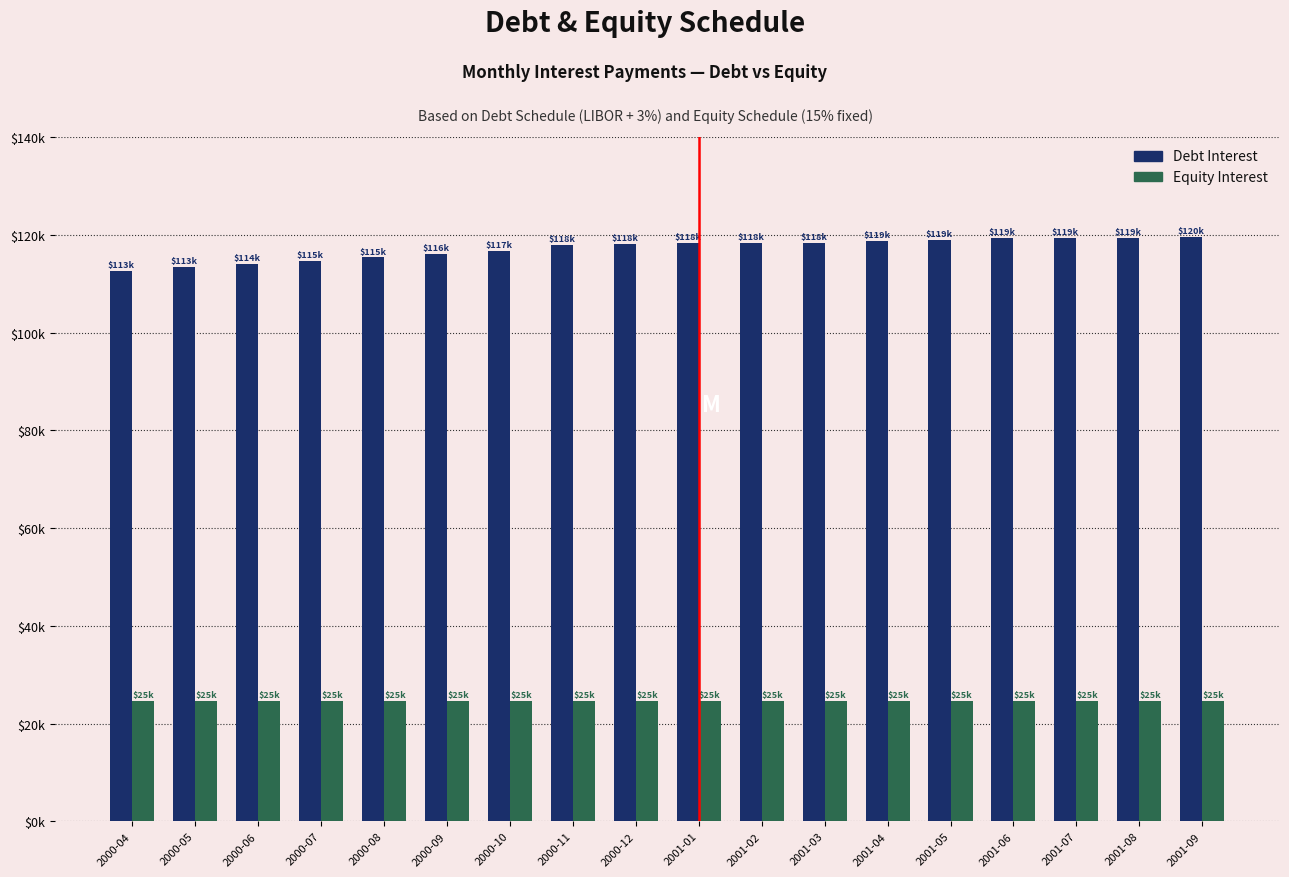

The Debt Interest series shows 115352.0 at 2000-08. True or false?

True